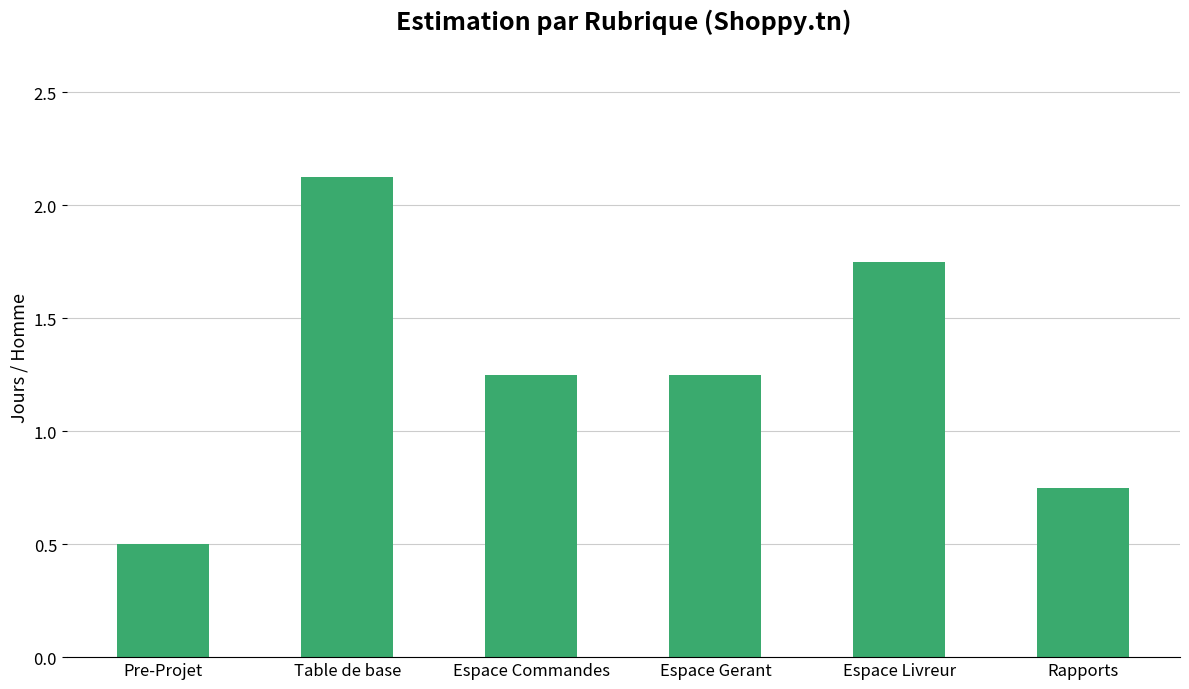

The value at Espace Commandes is 0.5. True or false?

False